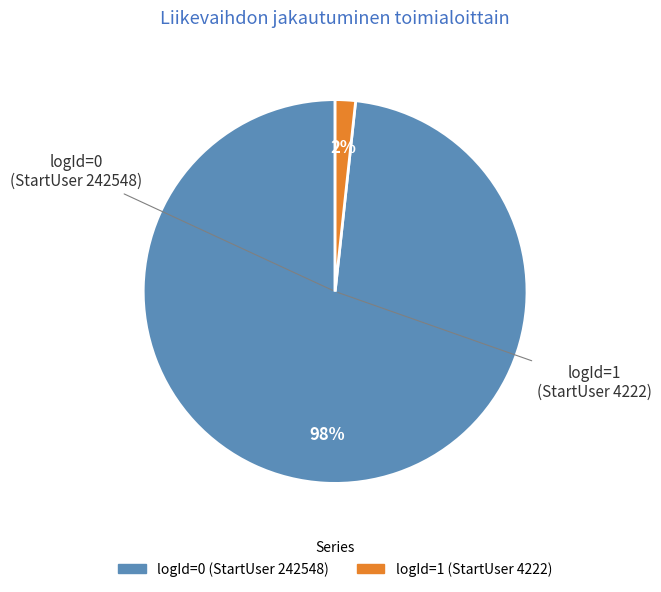

Which category has the smallest portion of the pie?

logId=1 (StartUser 4222)